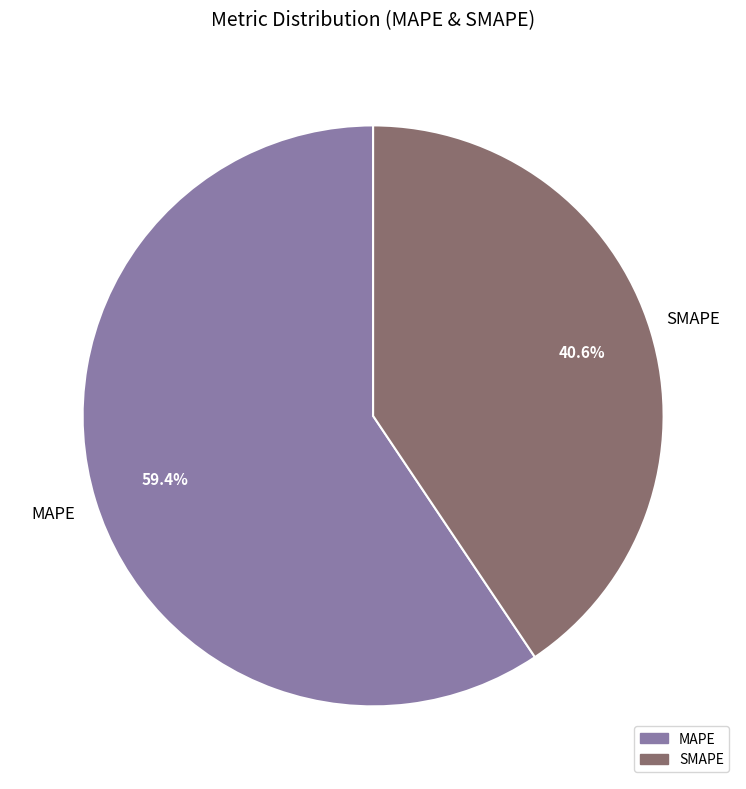

To the nearest percent, what is the average slice percentage?

50%